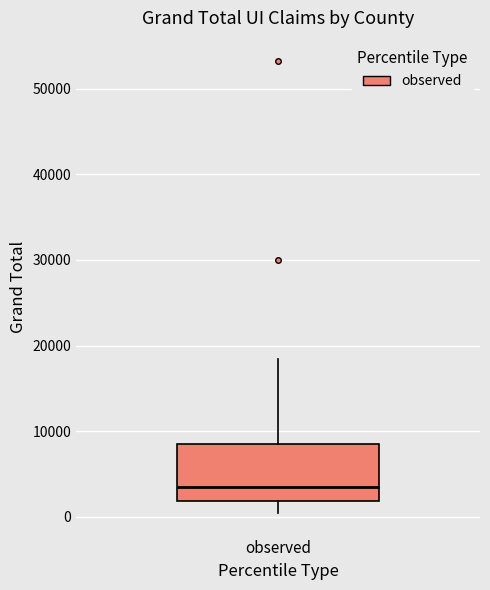

Where is the upper edge of the box for observed on the y-axis? The values are not printed on the chart, so give them approximately, as read against the axis.

8000